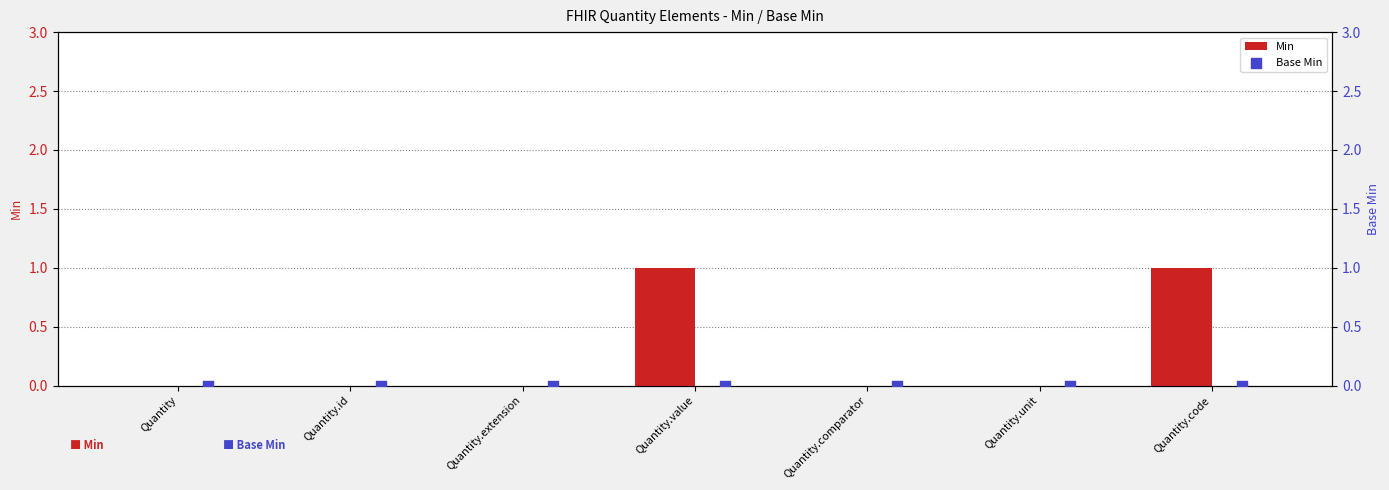

Which series has the largest total across all categories?

Min